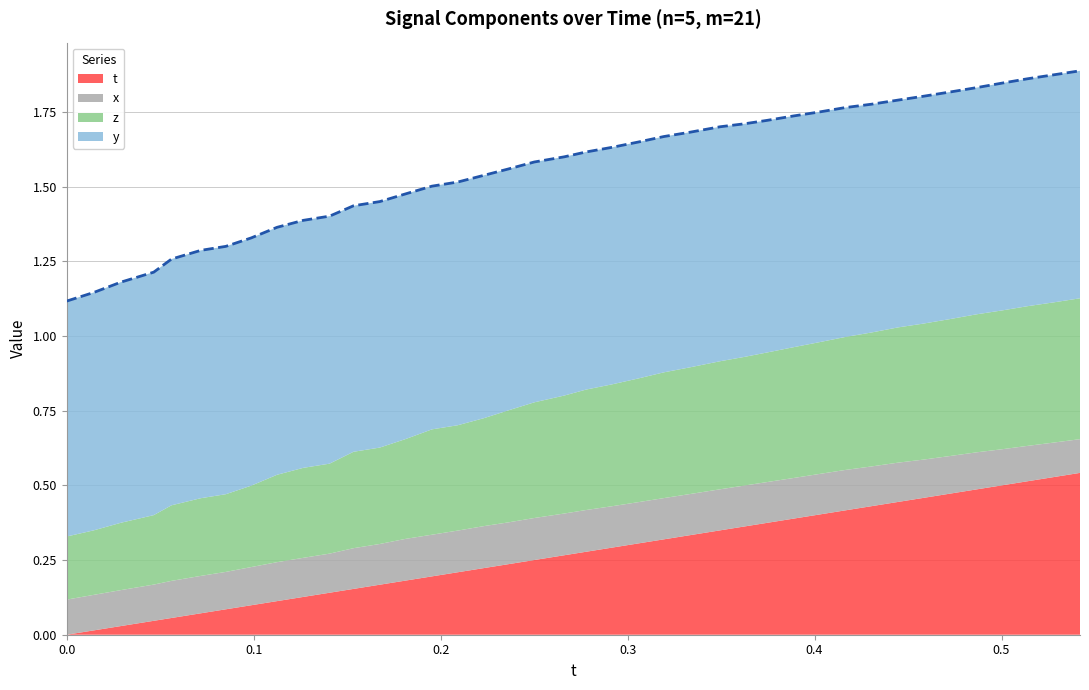

What are all the series names shown in the legend?

t, x, z, y